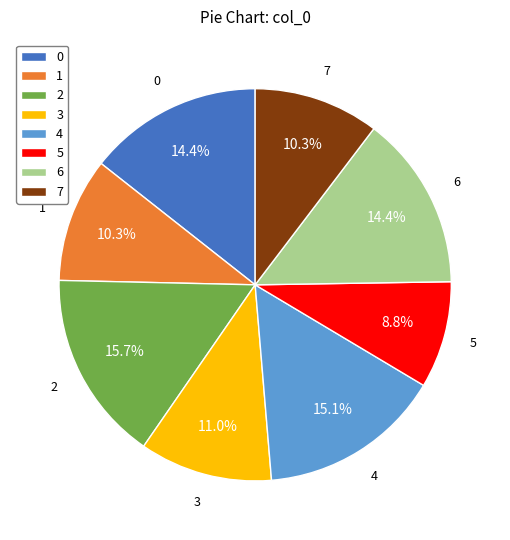

Is there a majority slice in this chart?

No